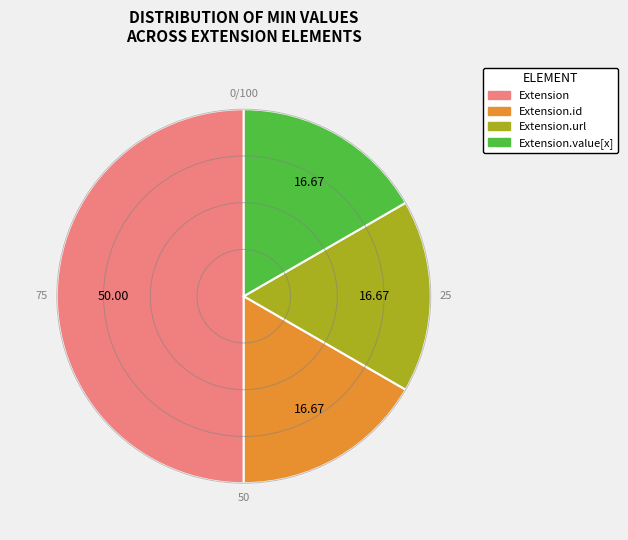

Which has a higher value, Extension or Extension.value[x]?

Extension